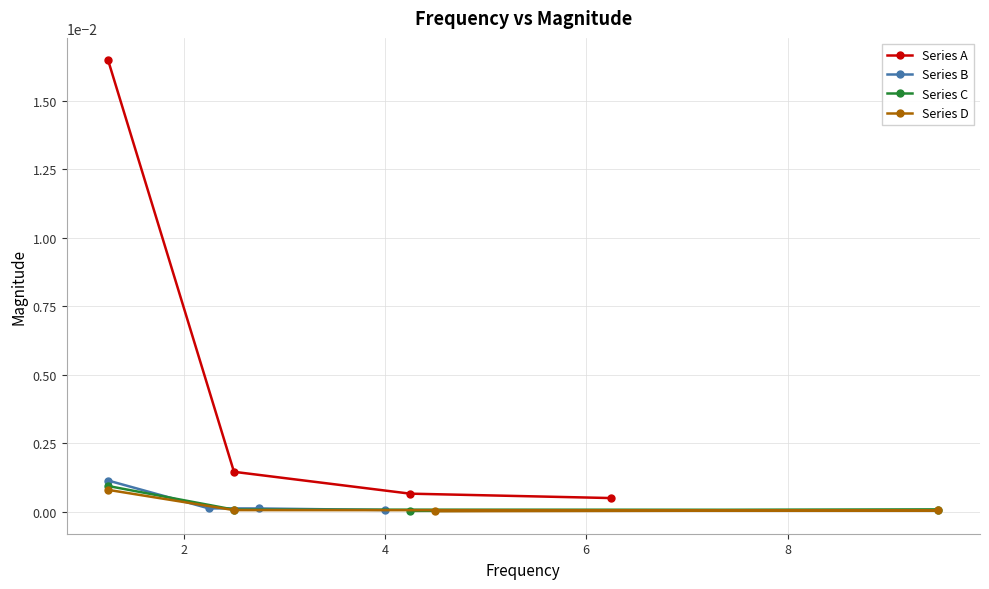

True or false: Series A has more than 0 points higher than both neighbors.

False